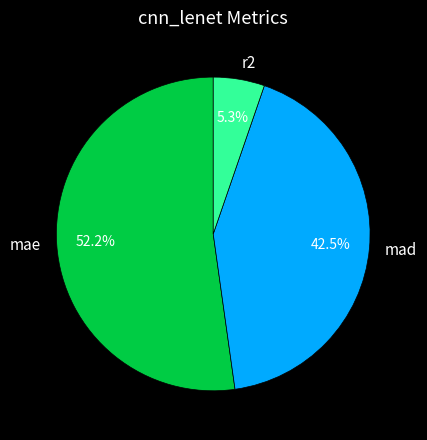

Which has a higher value, mae or mad?

mae